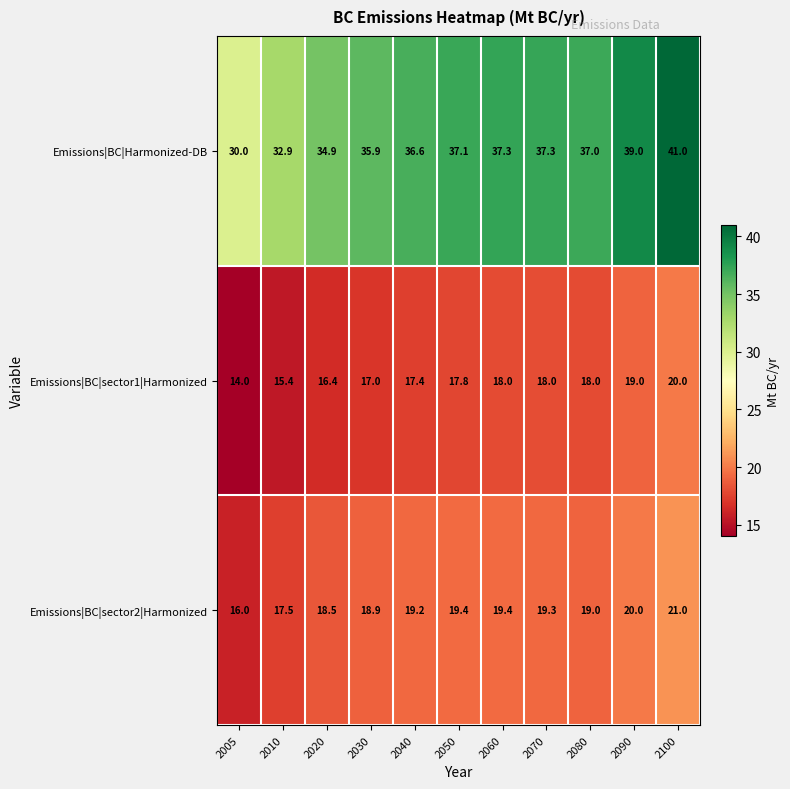

Which series has the largest total across all categories?

Emissions|BC|Harmonized-DB